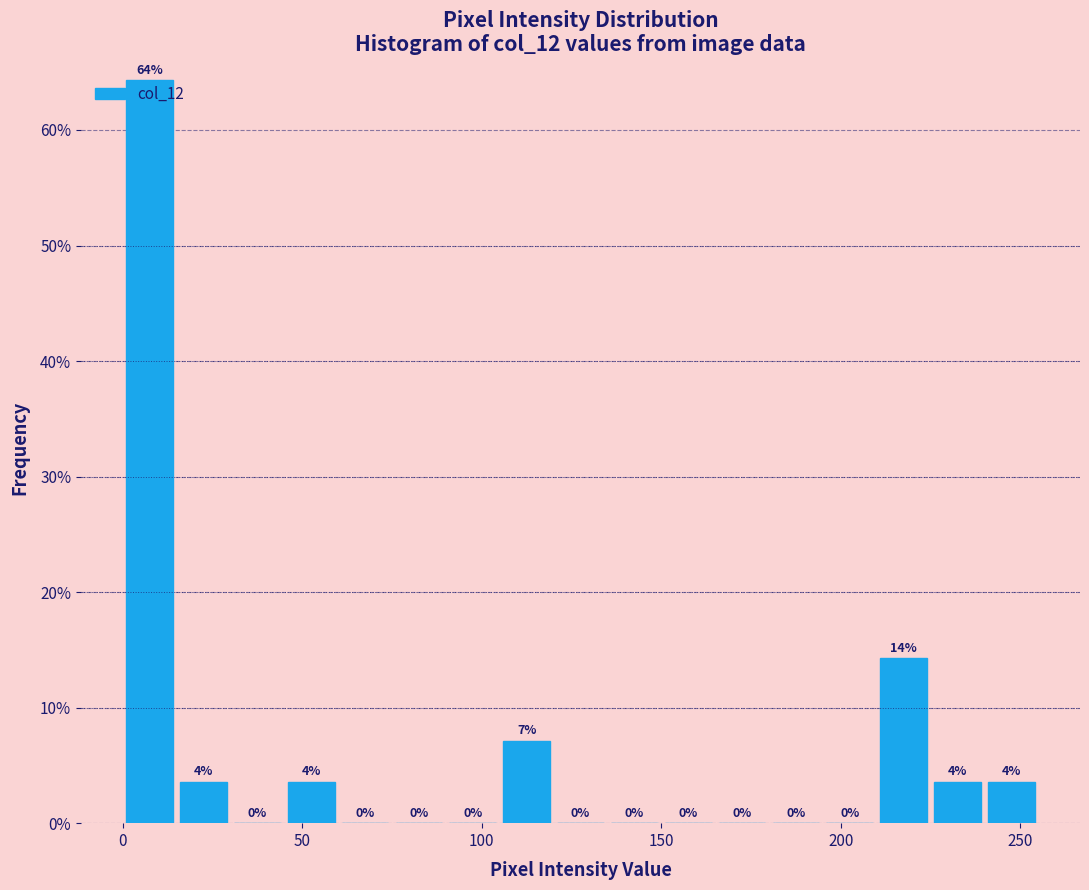

Read against the x-axis, roughly where is the centre of the tallest bar?

10